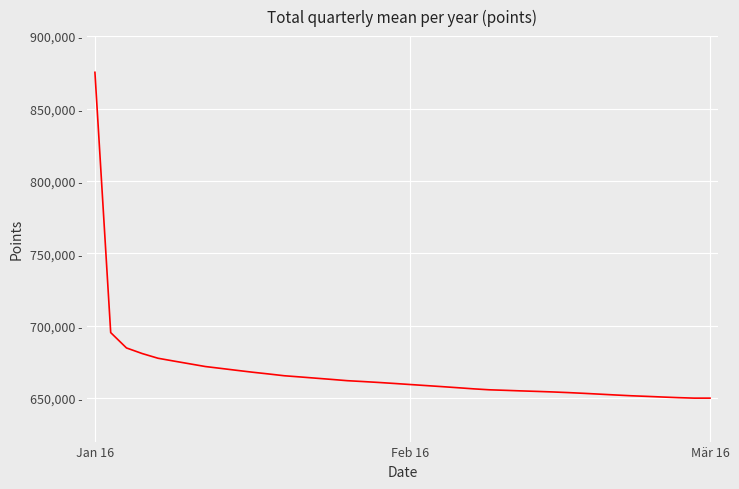

Does the chart have visible grid lines?

Yes